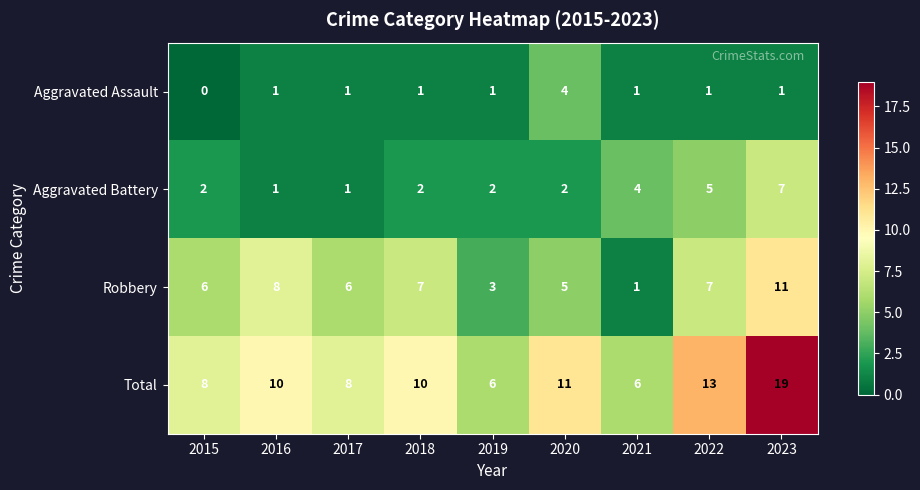

Between 2018 and 2020, which series saw the biggest shift?

Aggravated Assault